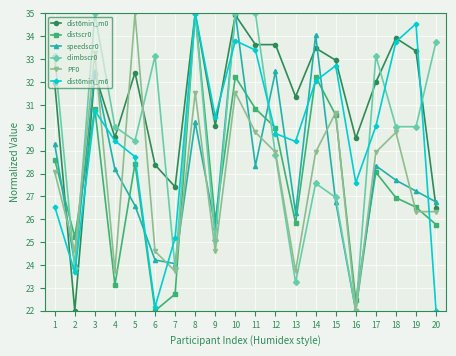

At which category is the sum across all series the highest?

10